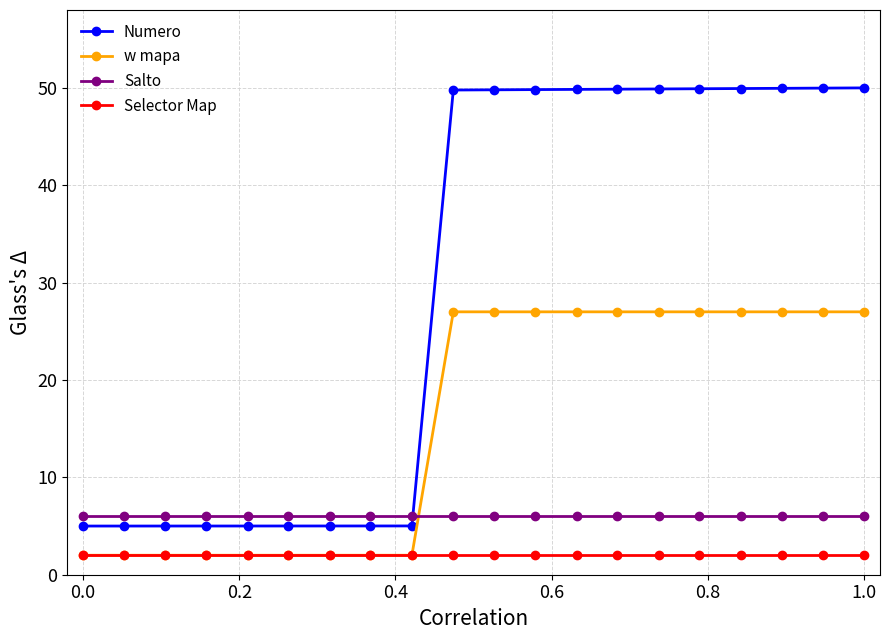

Which series has the largest range (max minus min)?

Numero